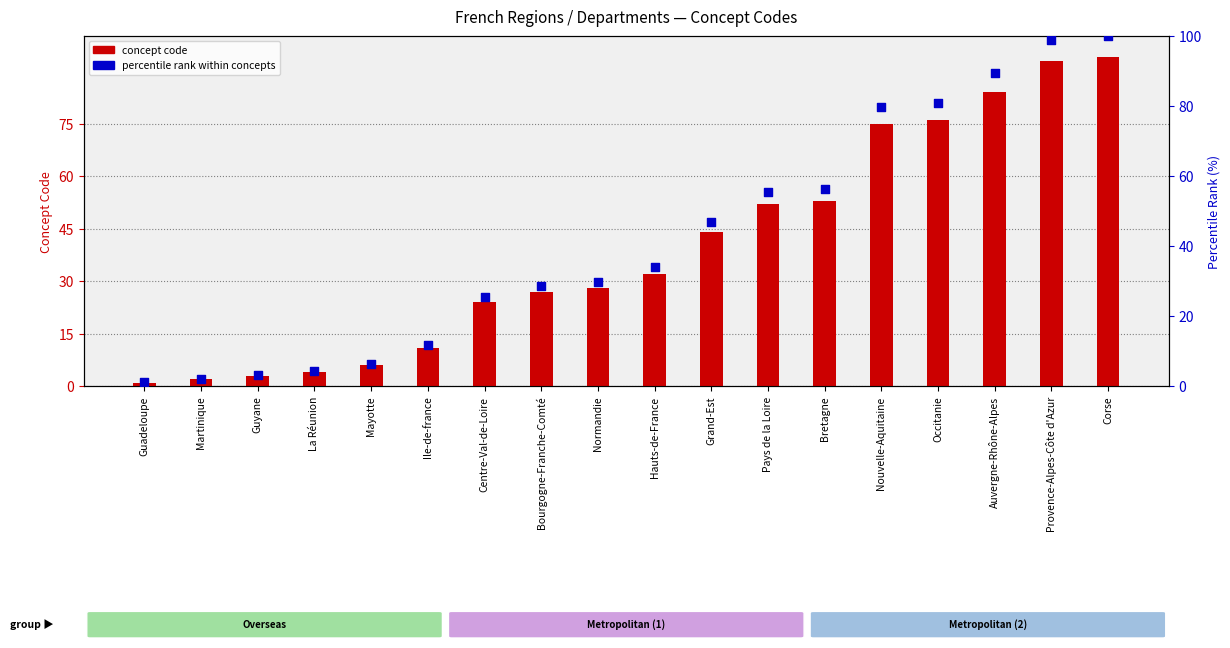

Which series has the largest total across all categories?

percentile rank within concepts